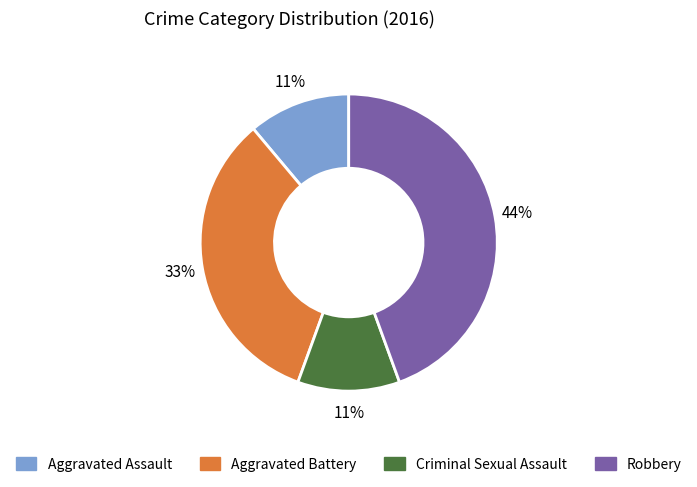

Does any single category account for the majority?

No